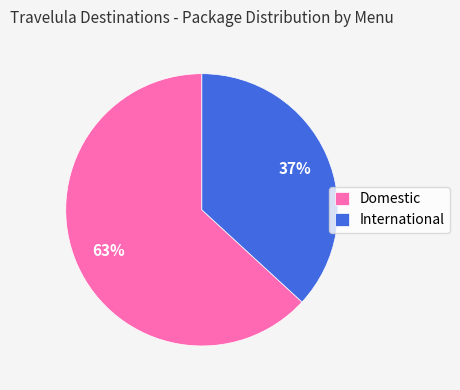

To the nearest percent, what is the difference between the International and Domestic slice percentages?

26%